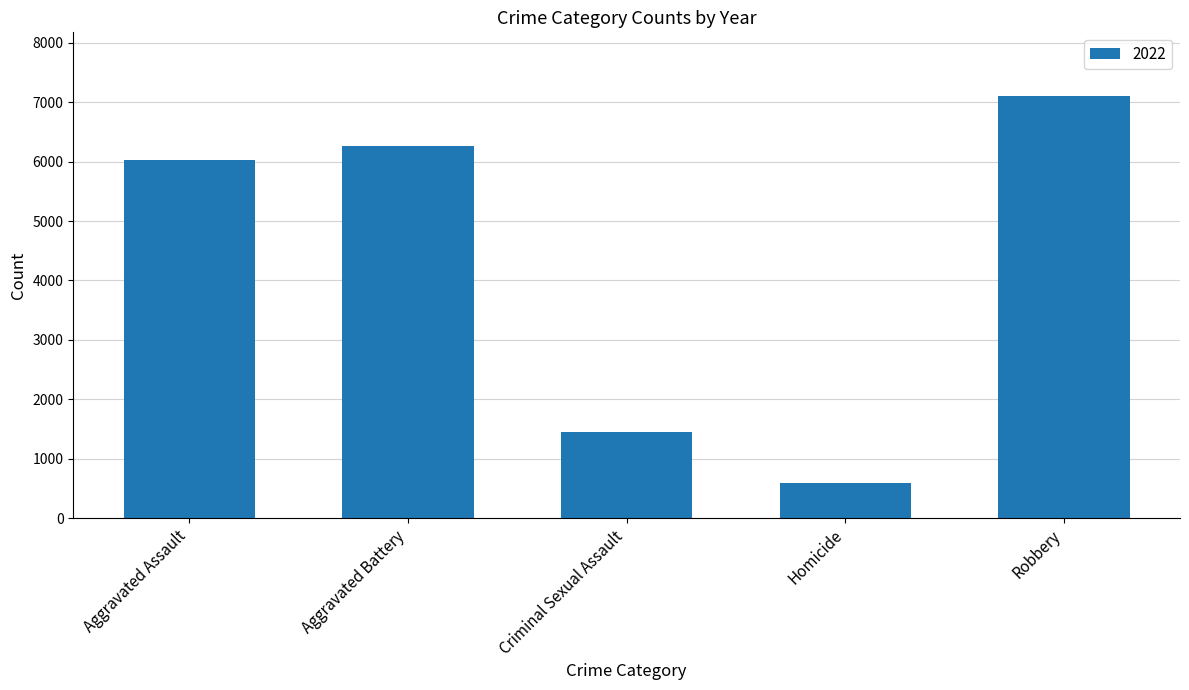

The value at Criminal Sexual Assault is 1446. True or false?

True